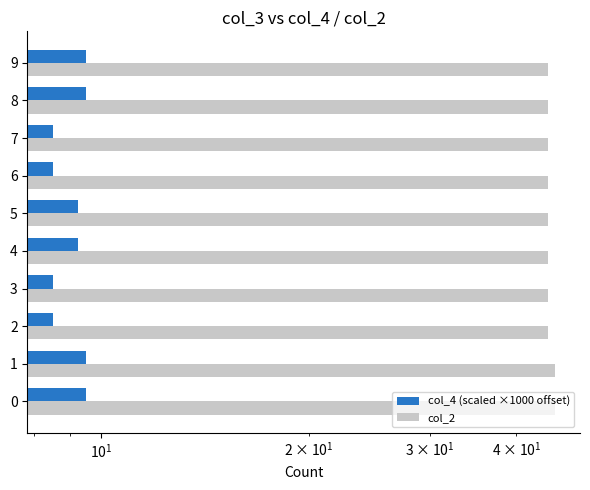

What are all the series names shown in the legend?

col_4 (scaled ×1000 offset), col_2